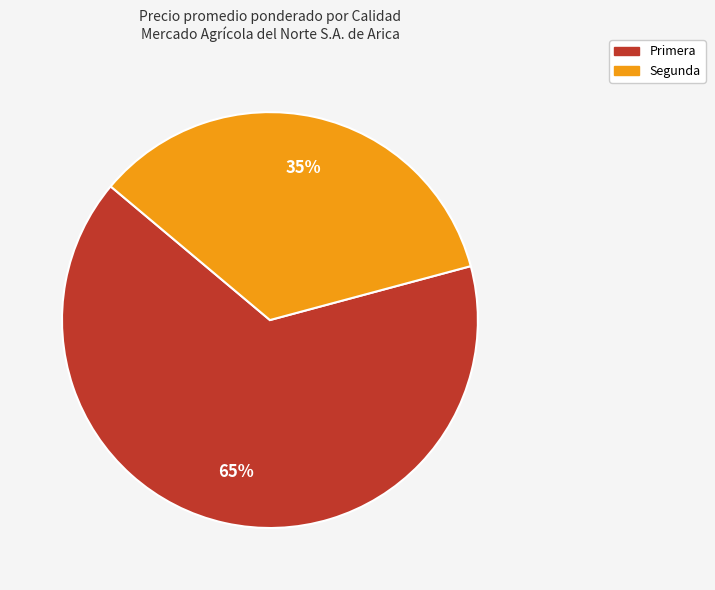

How many segments does this pie chart have?

2